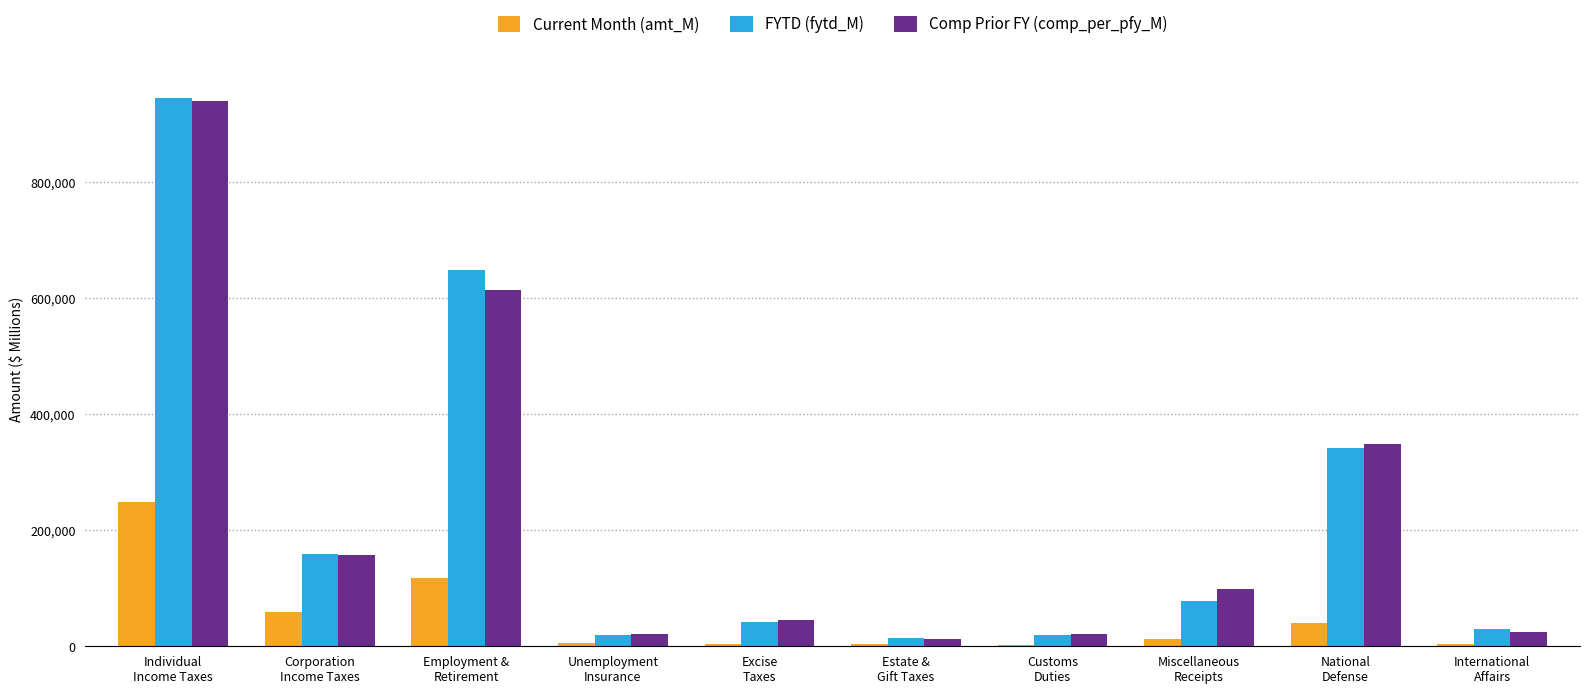

What is the difference between the maximum and second lowest values in the Current Month (amt_M) series?

245132